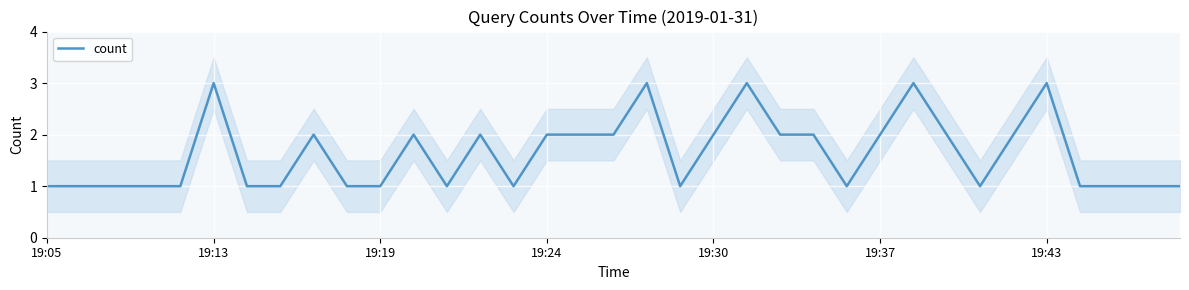

How many values are between 1 and 2?

30